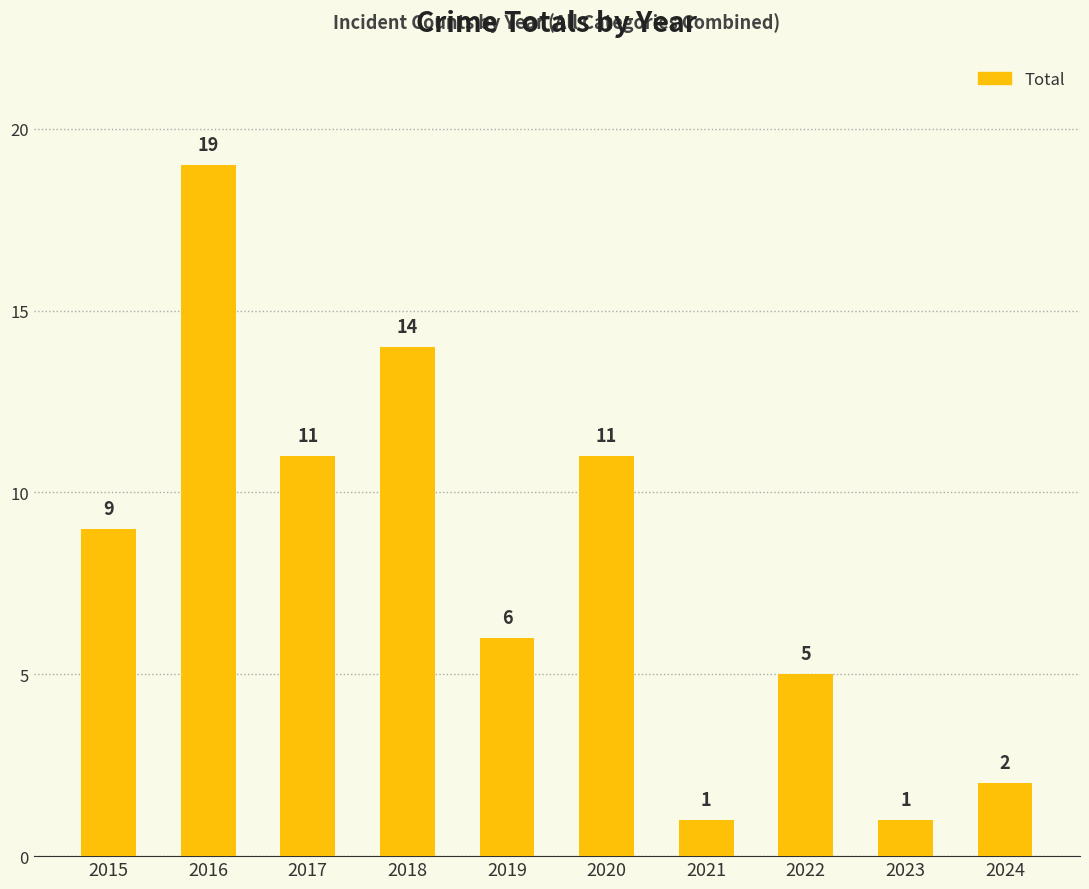

What is the minimum value shown in the chart?

1